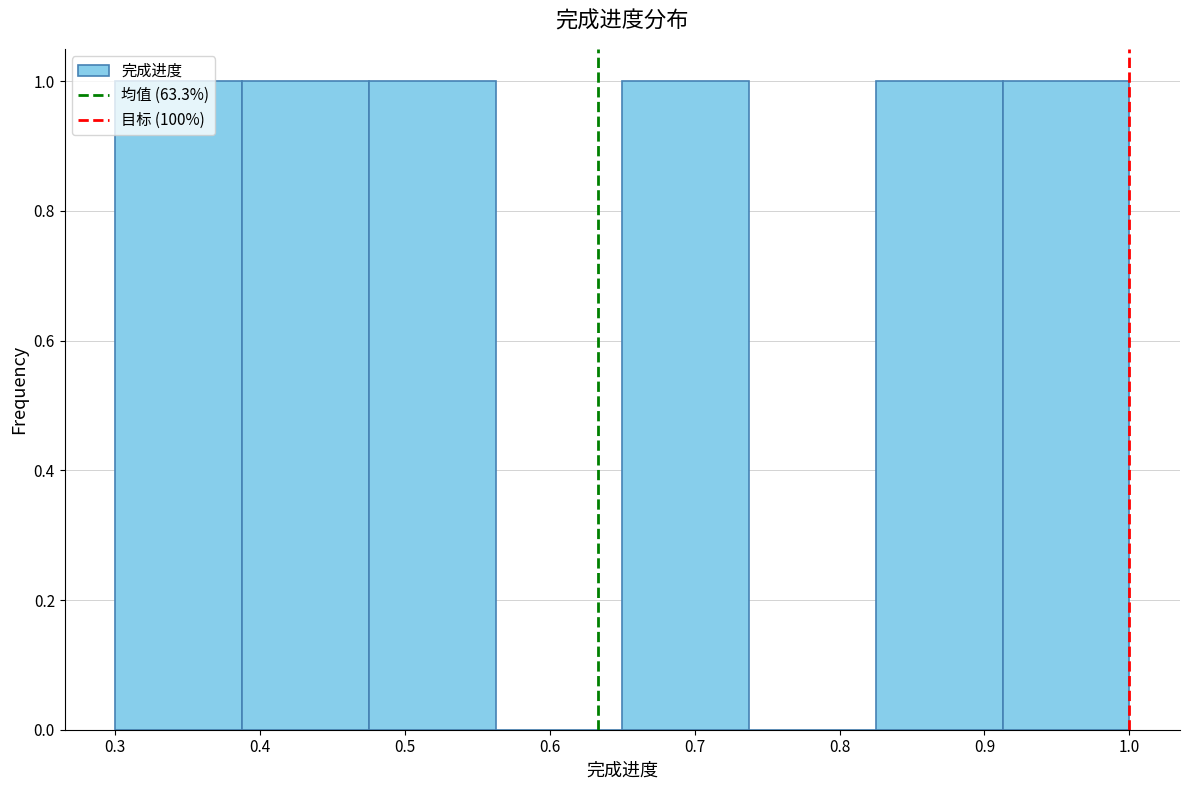

Reading left to right, list every bar in this chart as the range it spans on the x-axis followed by its height. Neither the bar edges nor the heights are printed on the chart, so give them approximately, as read against the axes.

0.30 to 0.39: 1
0.39 to 0.48: 1
0.48 to 0.56: 1
0.56 to 0.65: 0
0.65 to 0.74: 1
0.74 to 0.83: 0
0.83 to 0.91: 1
0.91 to 1.00: 1